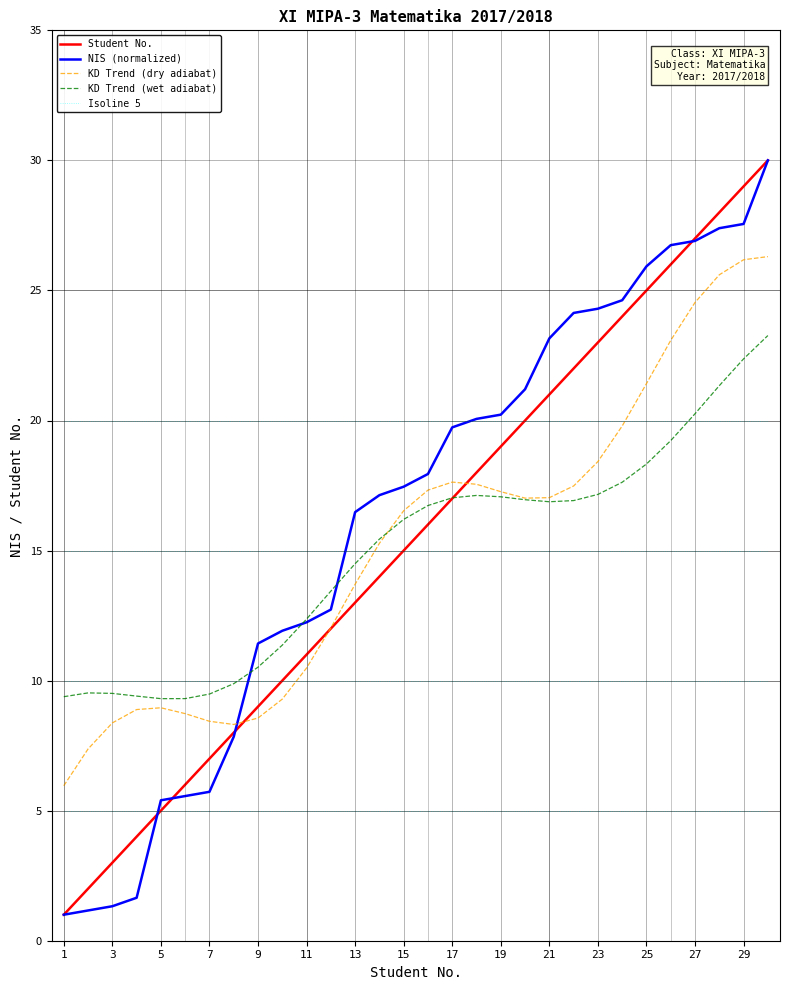

True or false: Isoline 5 and KD Trend (dry adiabat) cross at least once.

False